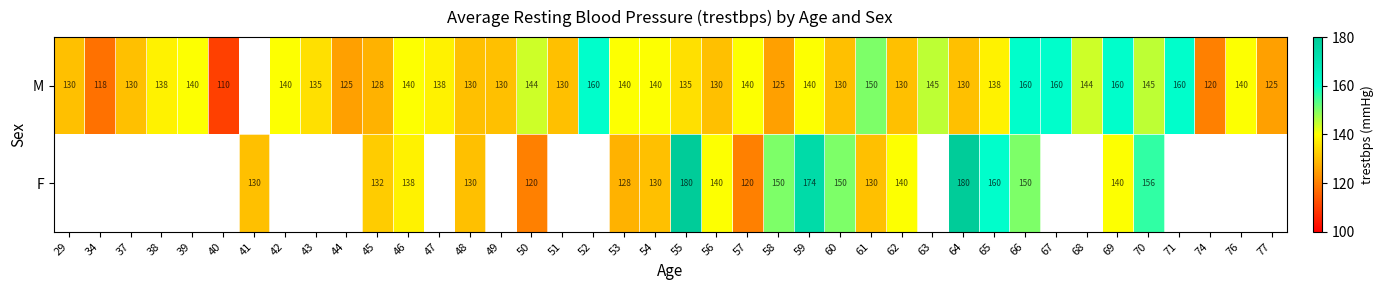

Rank the series at 54 from highest to lowest value.

M, F